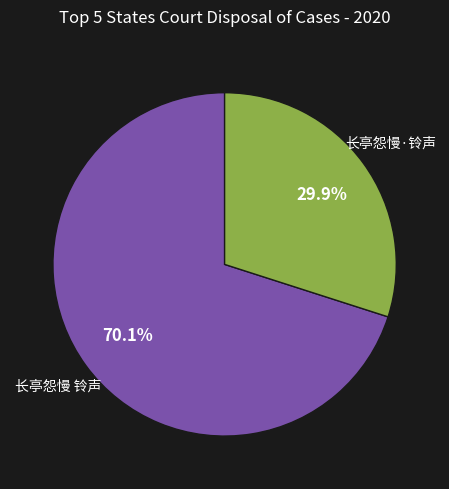

Count the number of slices in the pie.

2